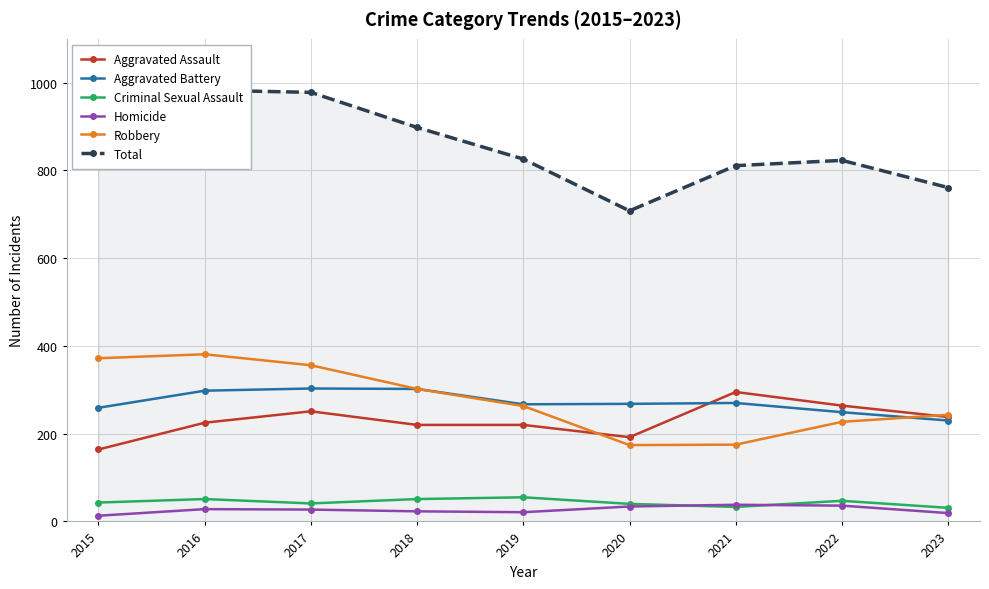

True or false: Robbery and Criminal Sexual Assault intersect in this chart.

False